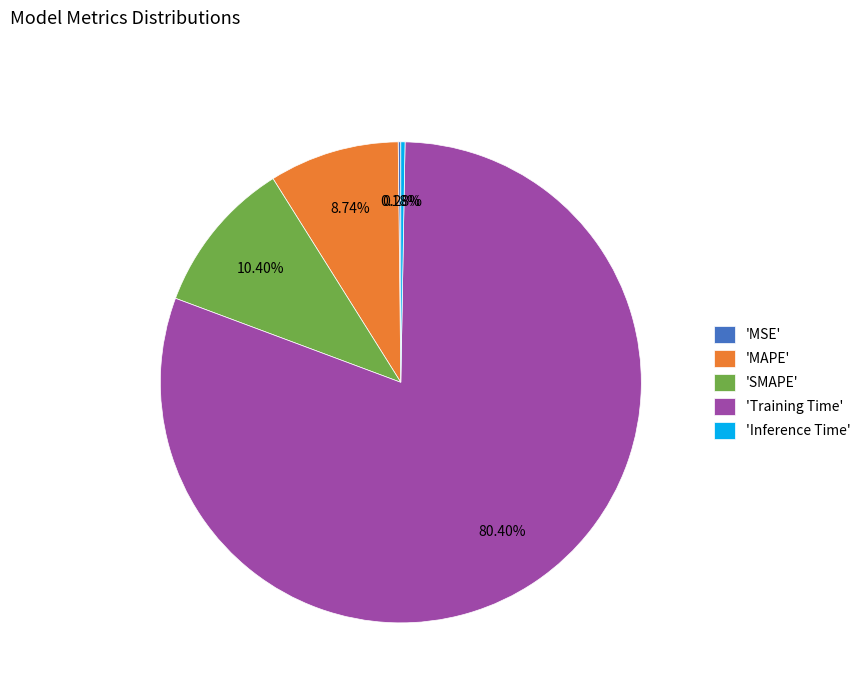

To the nearest percent, what is the difference between the largest and smallest slice percentages?

80%